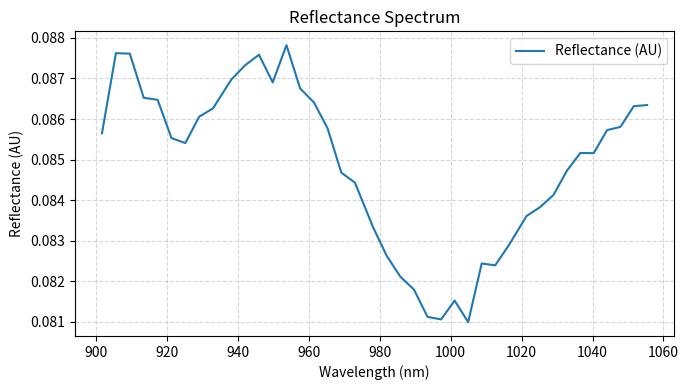

Is this an area chart (filled region under the line)?

No